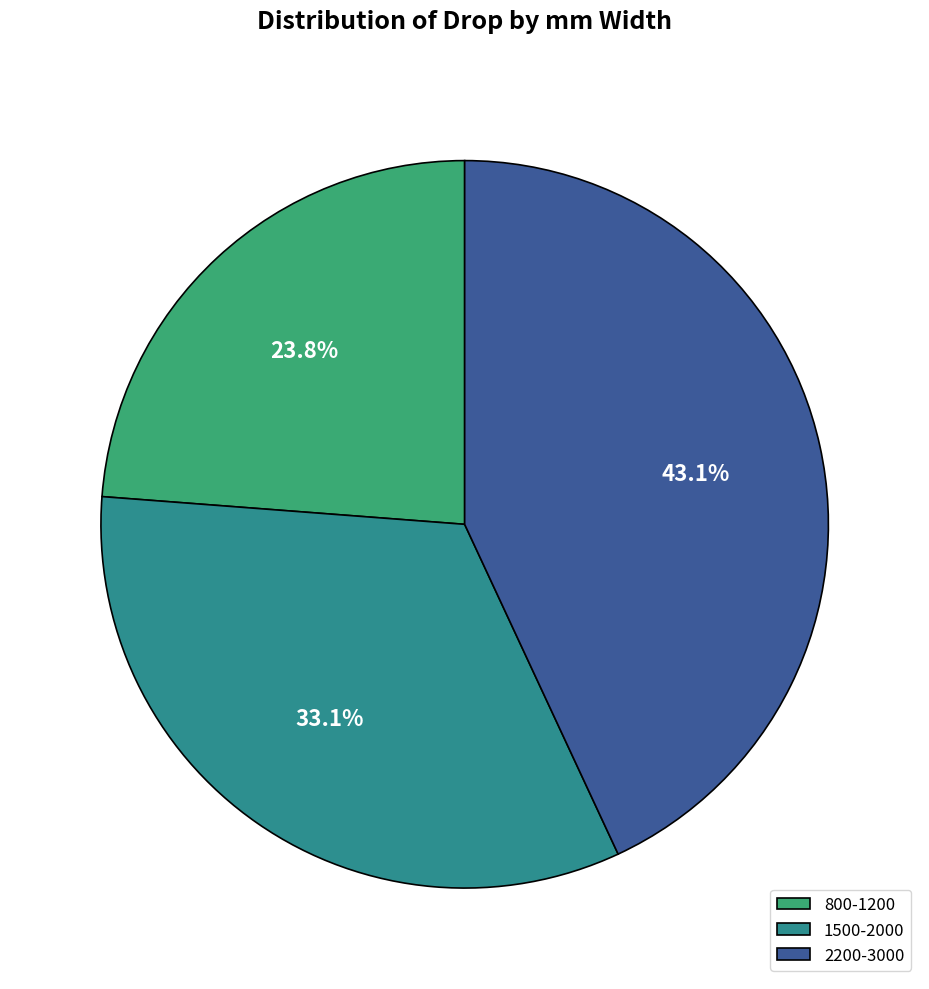

Rank the categories by value from lowest to highest.

800-1200, 1500-2000, 2200-3000